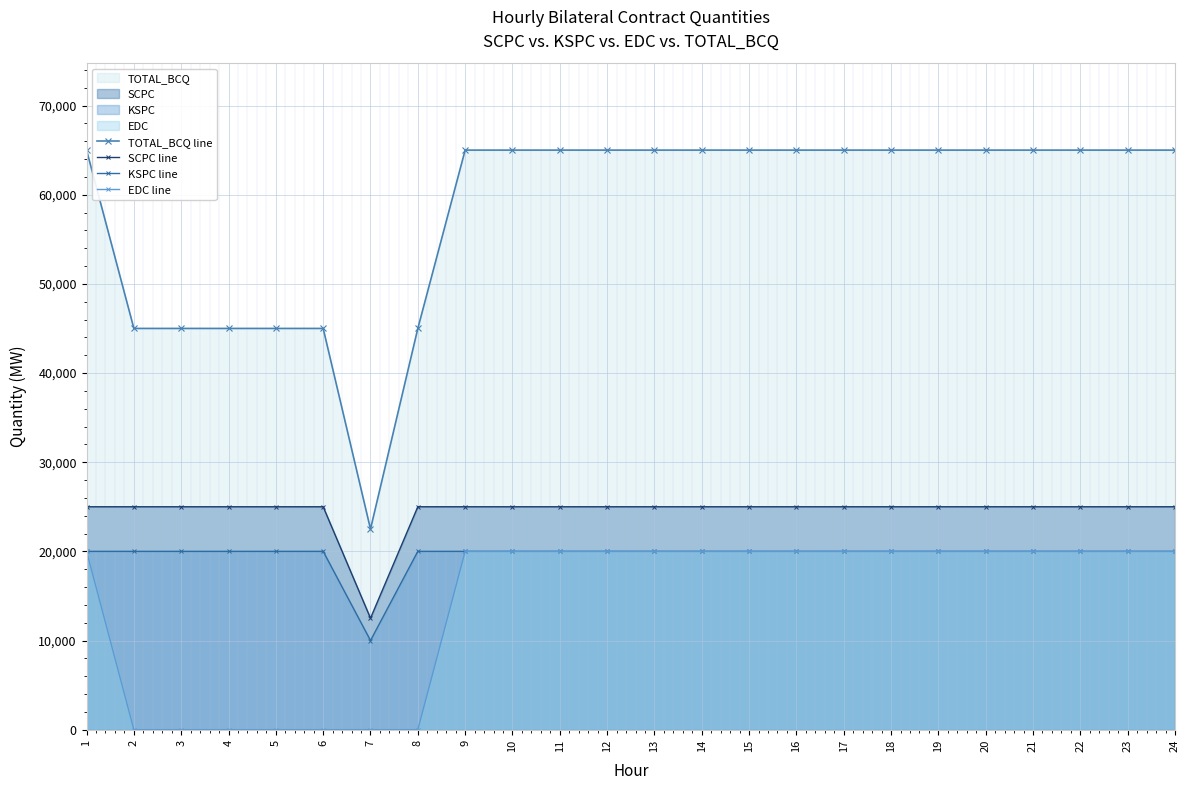

True or false: EDC line has more than 1 points higher than both neighbors.

False